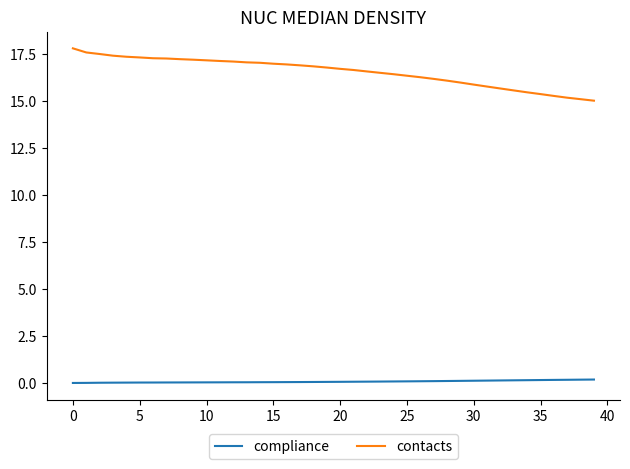

Which series has the widest spread of values?

contacts